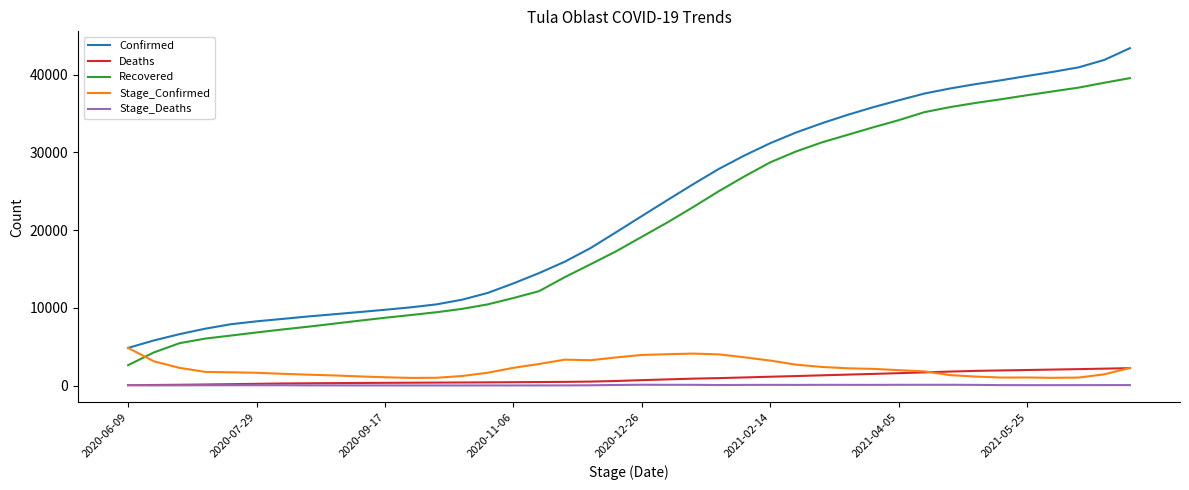

Which series has the largest range (max minus min)?

Confirmed